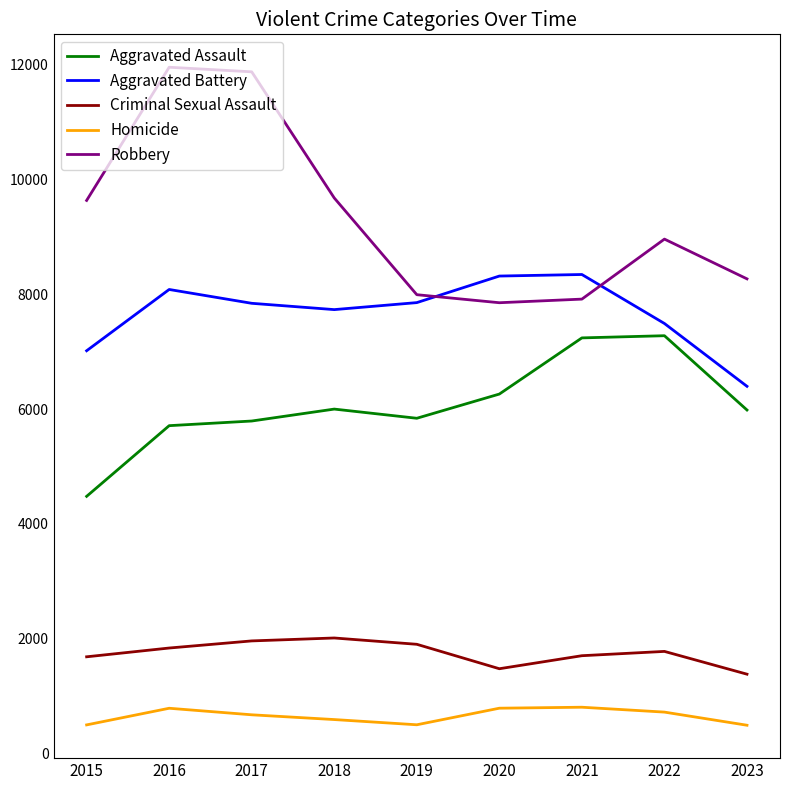

What is the difference between the maximum and minimum values in the Aggravated Battery series?

1949